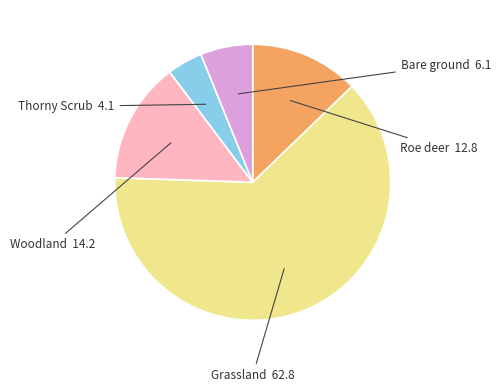

Is there a majority slice in this chart?

Yes